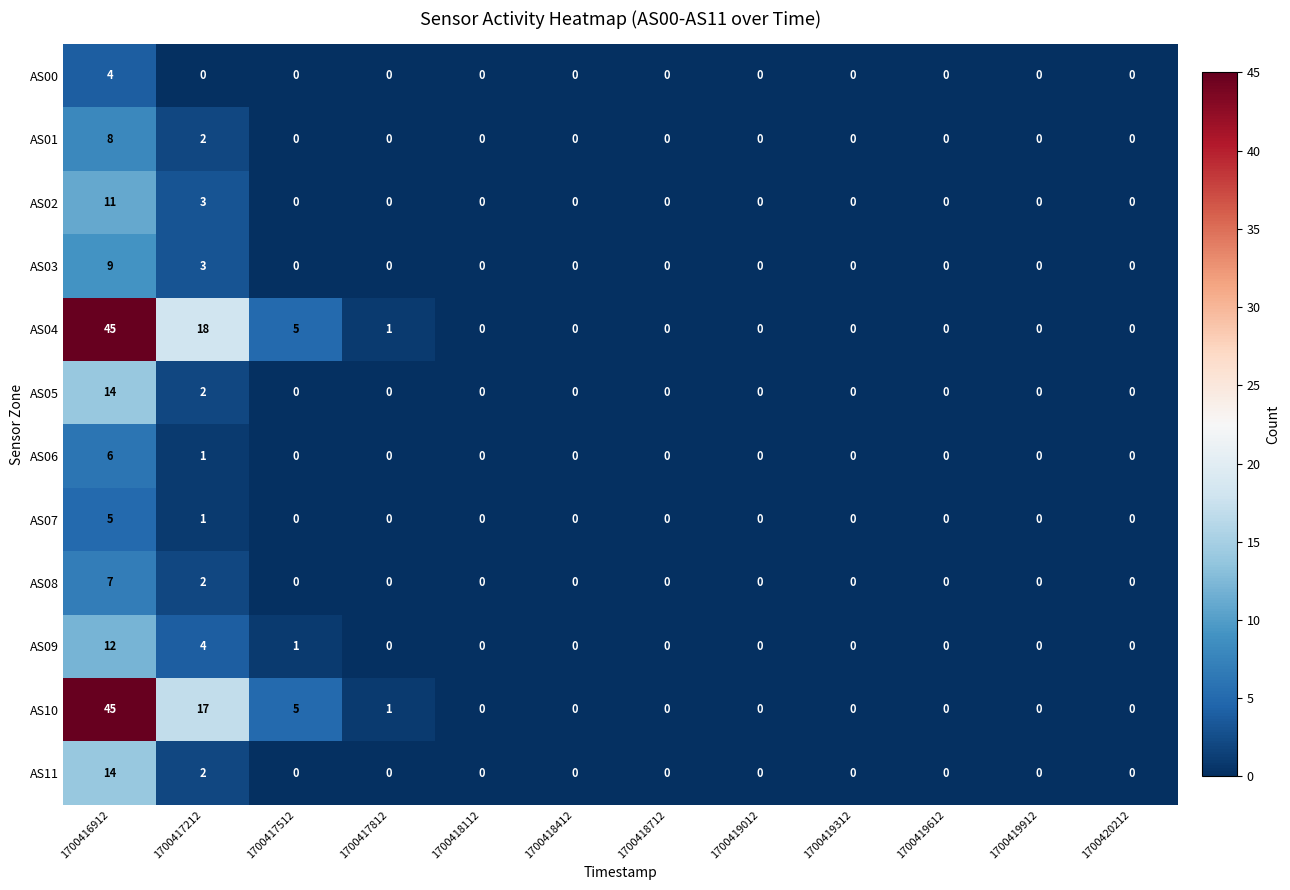

What is the difference between the highest and lowest values at 1700417212?

18